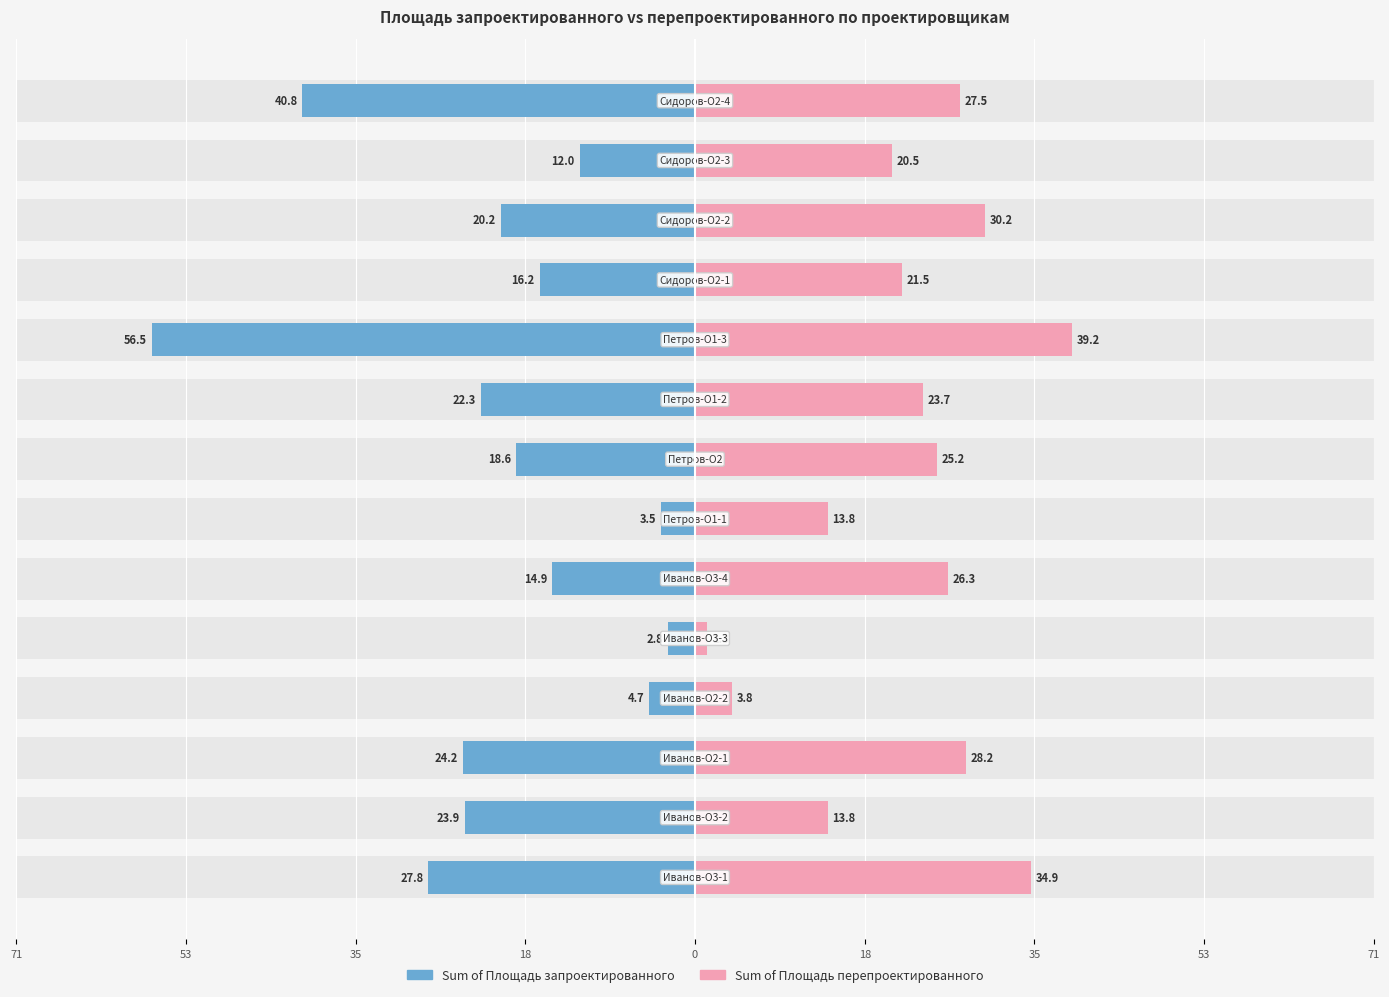

Which series has the widest spread of values?

Sum of Площадь запроектированного